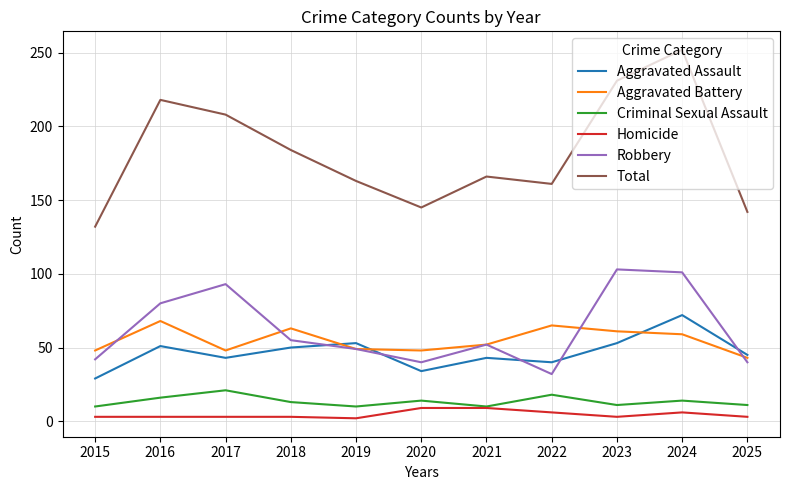

In Aggravated Battery, how many points are lower than both neighbors (excluding endpoints)?

2